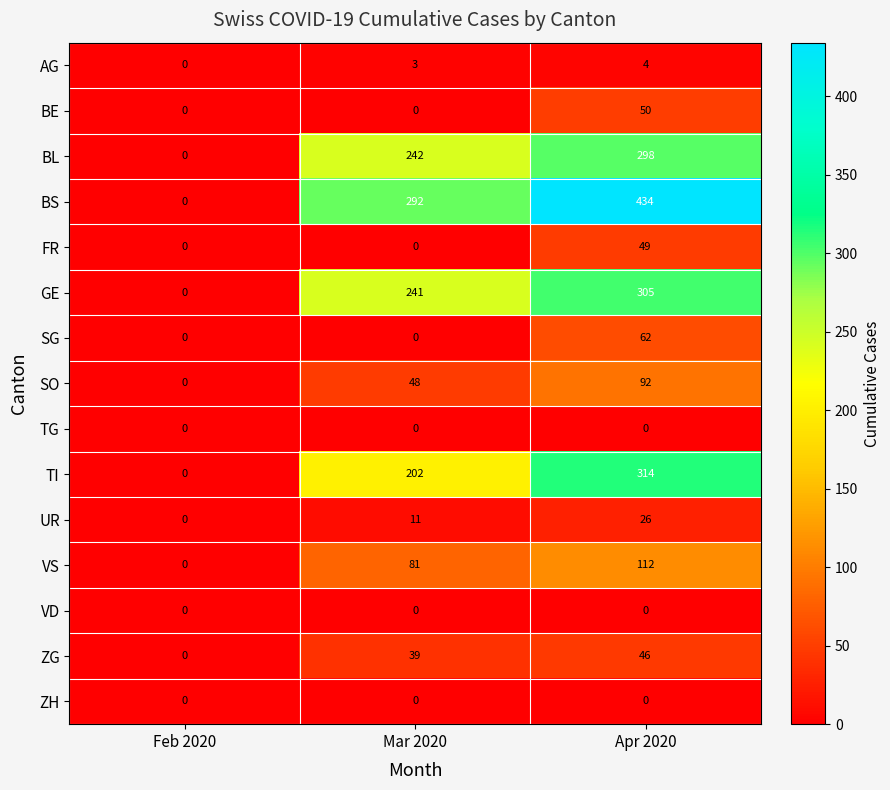

At which category is the sum across all series the highest?

Apr 2020